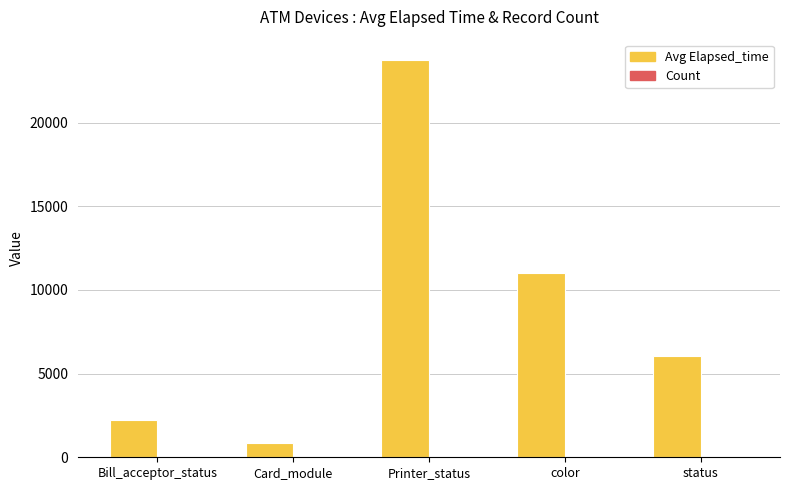

The Avg Elapsed_time series shows 10992.5 at color. True or false?

True